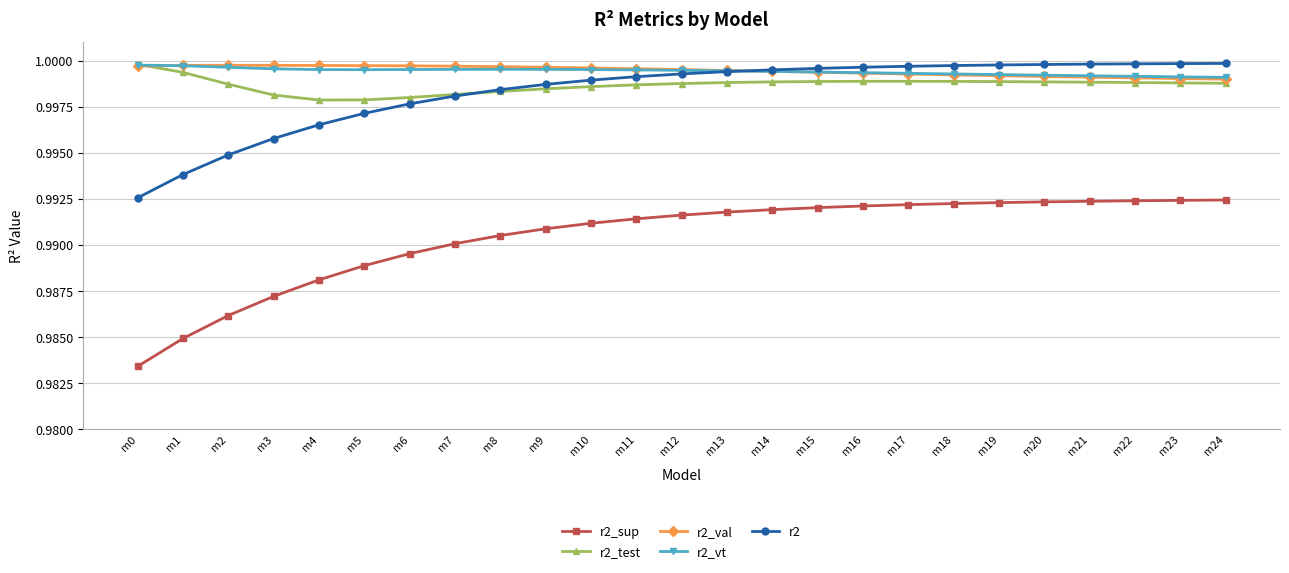

Which series has the widest spread of values?

r2_sup